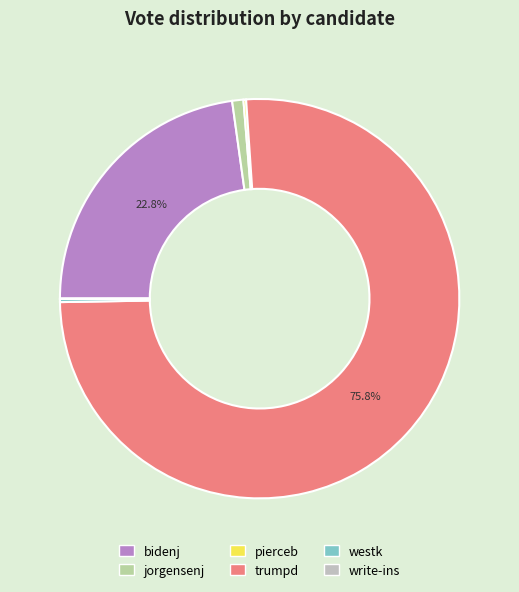

Which slice is the smallest?

write-ins